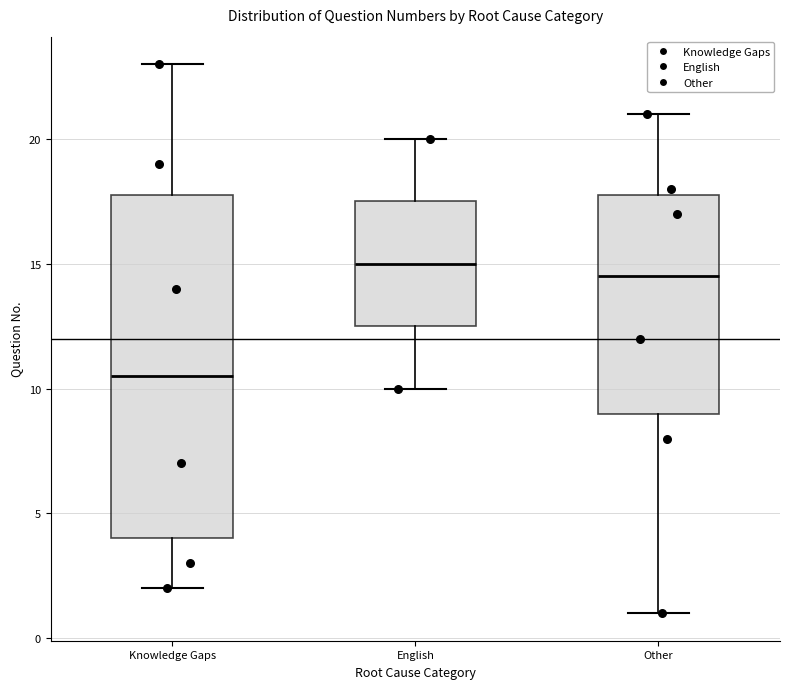

Which box is the tallest, from its lower edge to its upper edge?

Knowledge Gaps